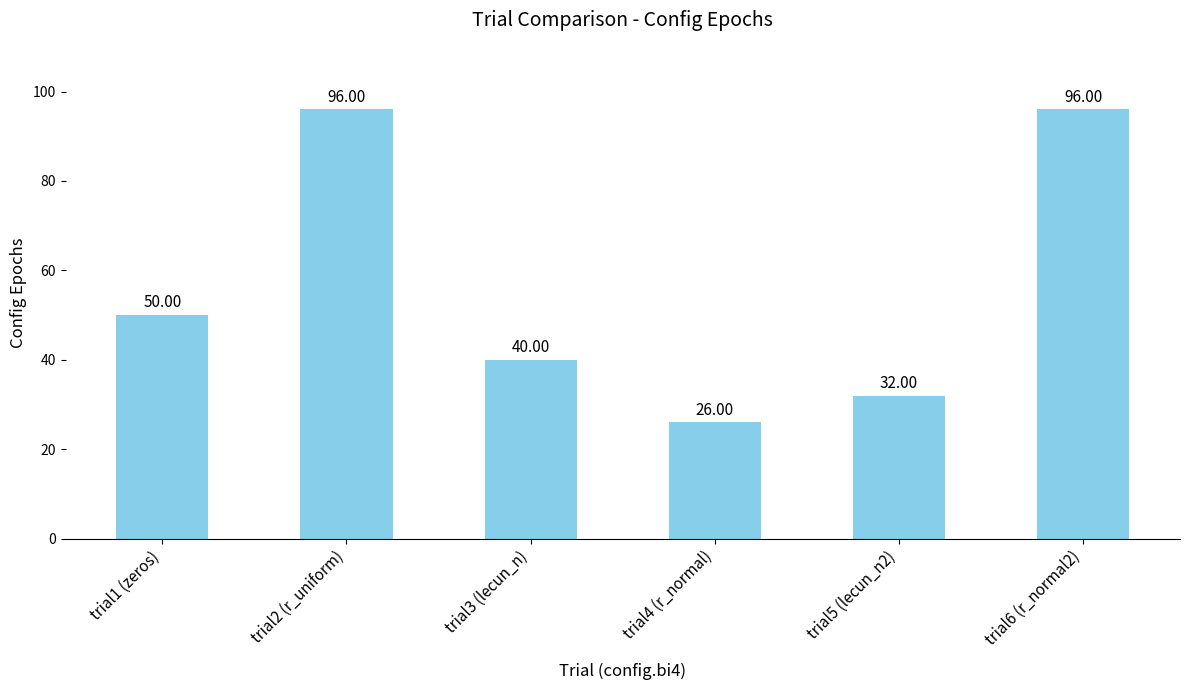

What is the sum of the values at trial6 (r_normal2) and trial5 (lecun_n2)?

128